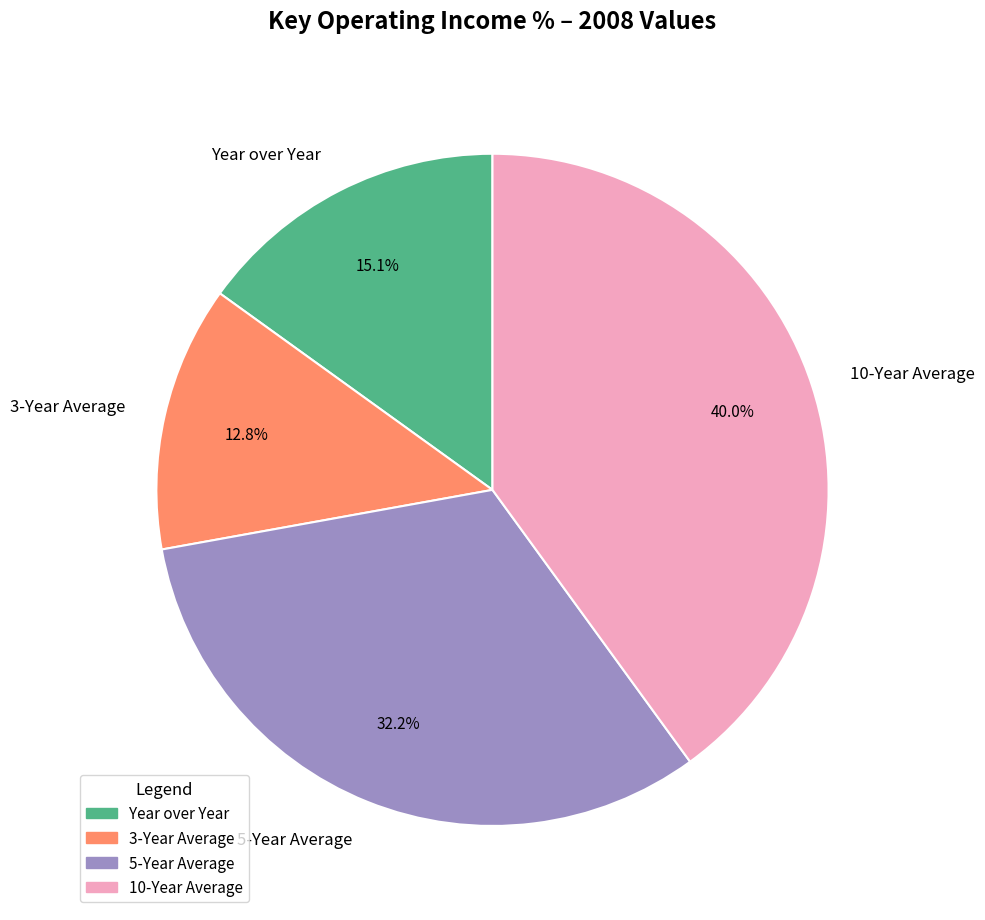

What percentage is the Year over Year slice, to the nearest percent?

15%